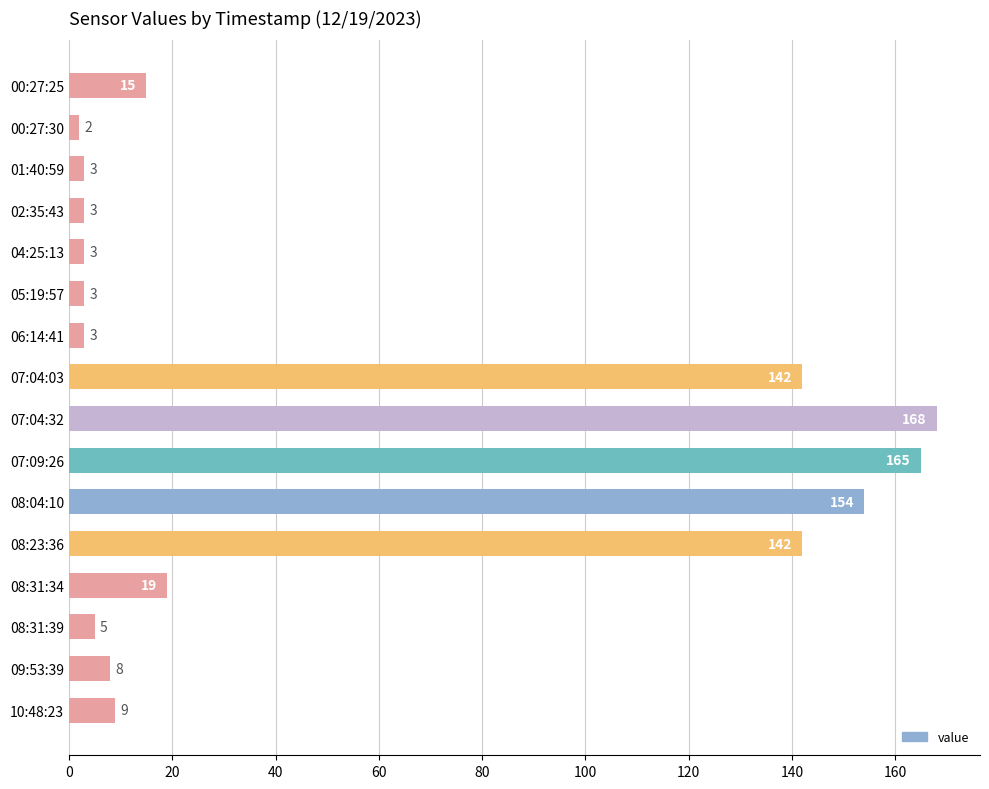

Is it true that the value at 05:19:57 is 3?

True